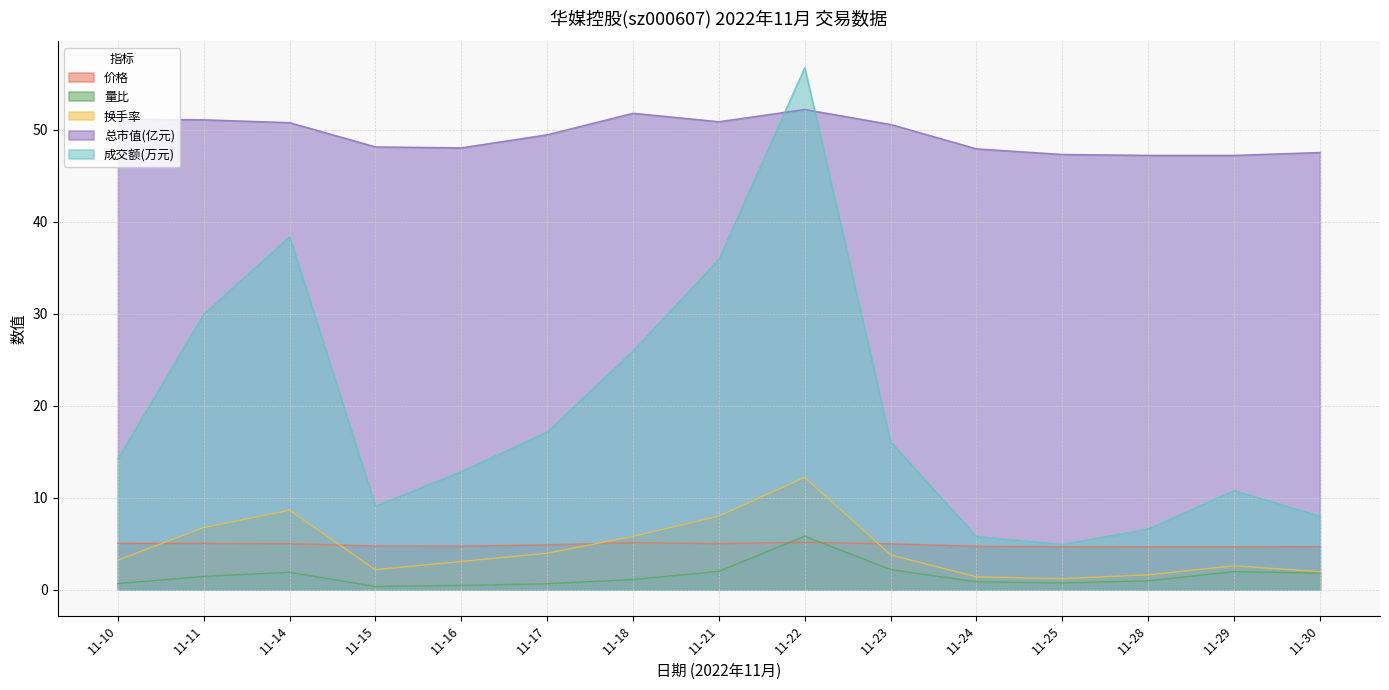

Reading left to right, transcribe all the data shown in this chart.

成交额(万元): 11-10=14.2	11-11=29.9	11-14=38.4	11-15=9.1	11-16=12.8	11-17=17.1	11-18=25.9	11-21=35.9	11-22=56.8	11-23=16.1	11-24=5.8	11-25=4.9	11-28=6.6	11-29=10.8	11-30=8.0
量比: 11-10=0.7	11-11=1.4	11-14=1.9	11-15=0.3	11-16=0.5	11-17=0.6	11-18=1.1	11-21=2.0	11-22=5.8	11-23=2.2	11-24=0.8	11-25=0.7	11-28=0.9	11-29=1.9	11-30=1.8
换手率: 11-10=3.2	11-11=6.7	11-14=8.6	11-15=2.2	11-16=3.0	11-17=4.0	11-18=5.8	11-21=8.0	11-22=12.2	11-23=3.8	11-24=1.4	11-25=1.2	11-28=1.6	11-29=2.6	11-30=1.9
价格: 11-10=5.0	11-11=5.0	11-14=5.0	11-15=4.7	11-16=4.7	11-17=4.9	11-18=5.1	11-21=5.0	11-22=5.1	11-23=5.0	11-24=4.7	11-25=4.7	11-28=4.6	11-29=4.6	11-30=4.7
总市值(亿元): 11-10=51.2	11-11=51.1	11-14=50.8	11-15=48.1	11-16=48.0	11-17=49.5	11-18=51.8	11-21=50.9	11-22=52.2	11-23=50.6	11-24=47.9	11-25=47.3	11-28=47.2	11-29=47.2	11-30=47.5